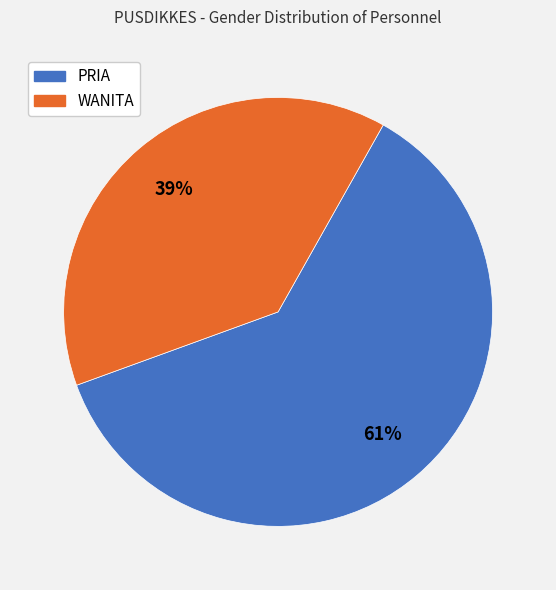

Is the sum of PRIA and WANITA greater than half?

Yes